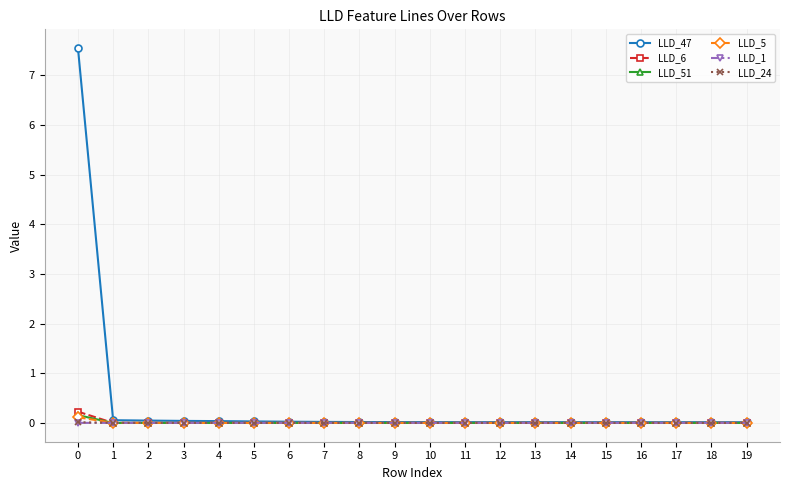

What is the greatest value displayed?

7.6